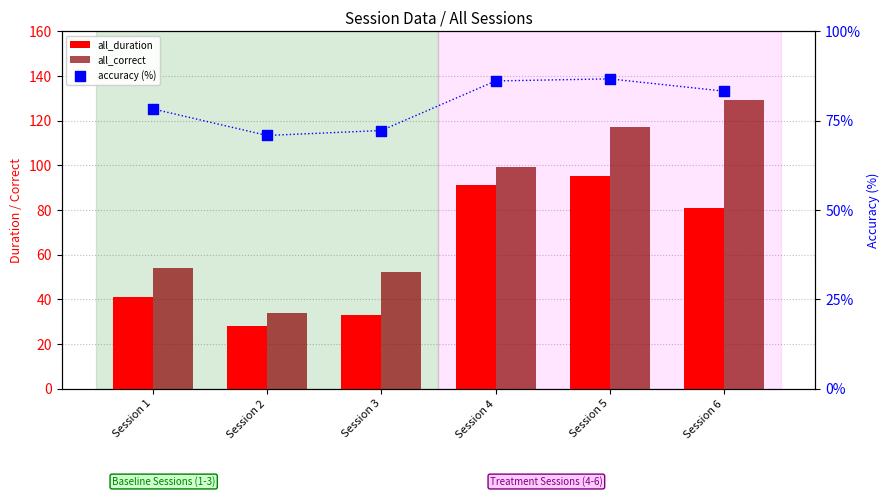

What is the total value across all series at Session 5?

298.7